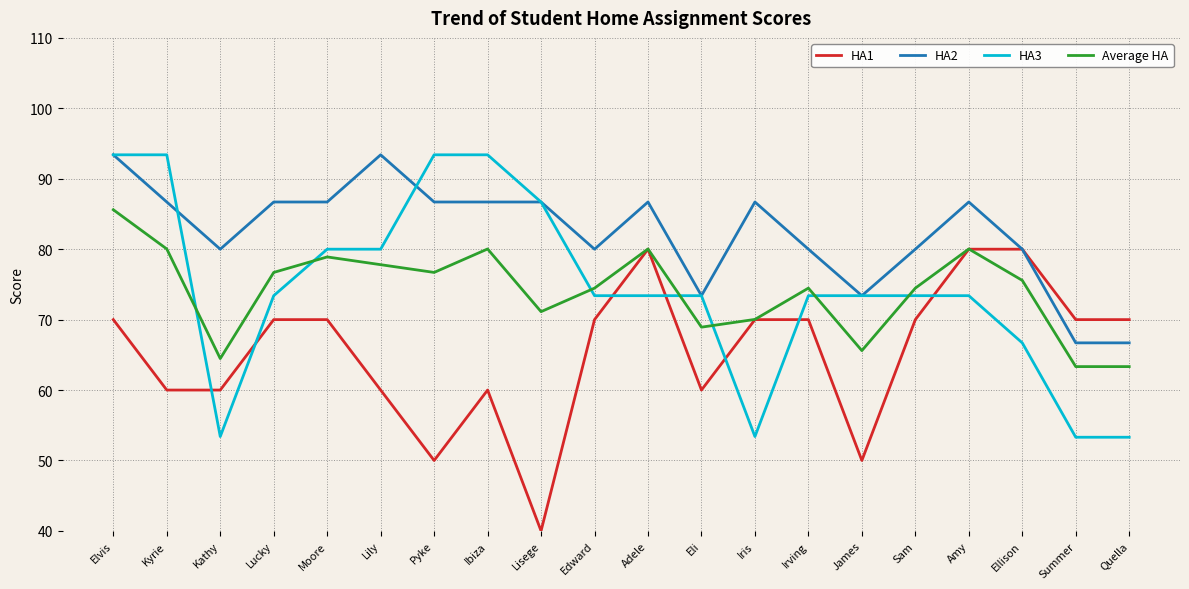

The HA3 series shows 53.3 at Summer. True or false?

True